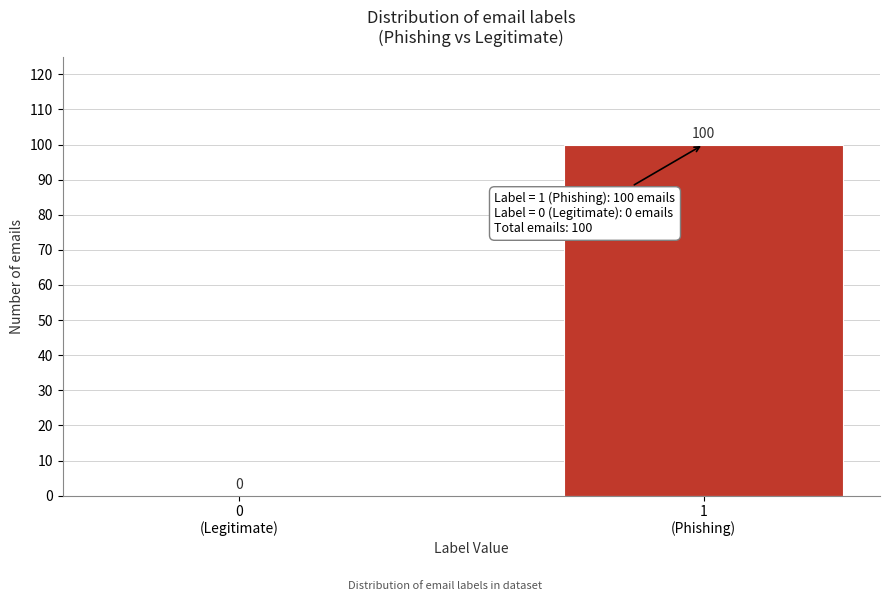

What is the sum of all values?

100